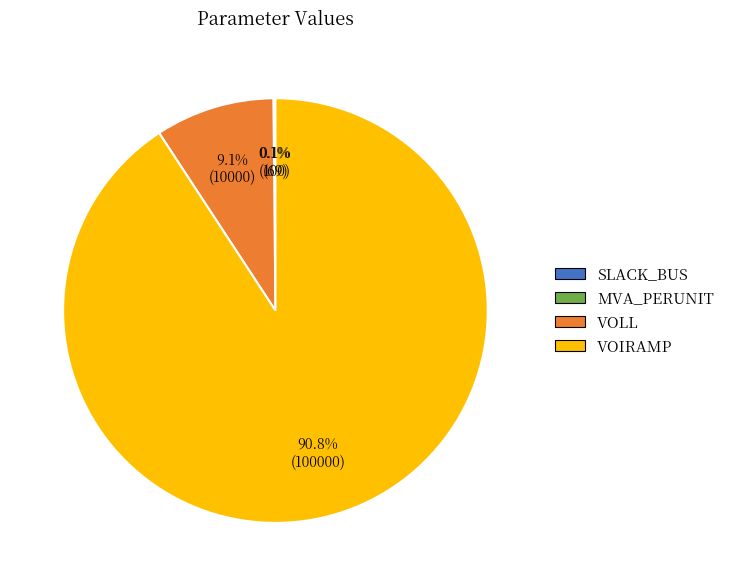

True or false: VOIRAMP accounts for 99% of the total.

False